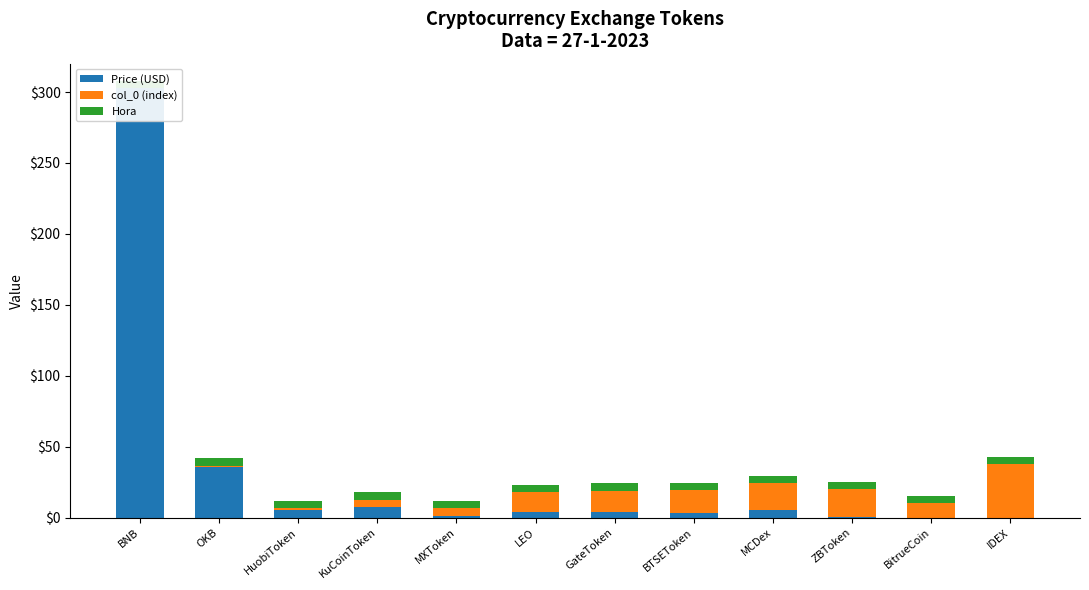

At which category is the sum across all series the highest?

BNB